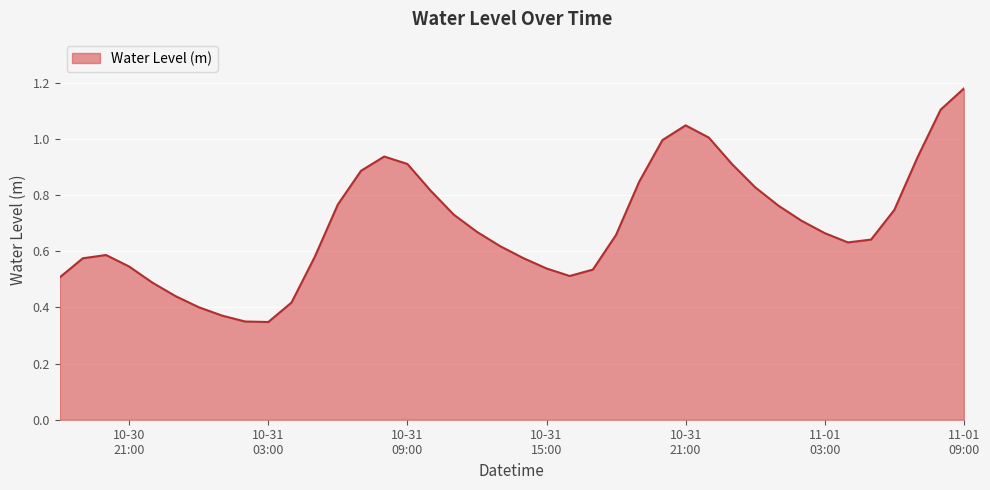

What is the minimum value shown in the chart?

0.3